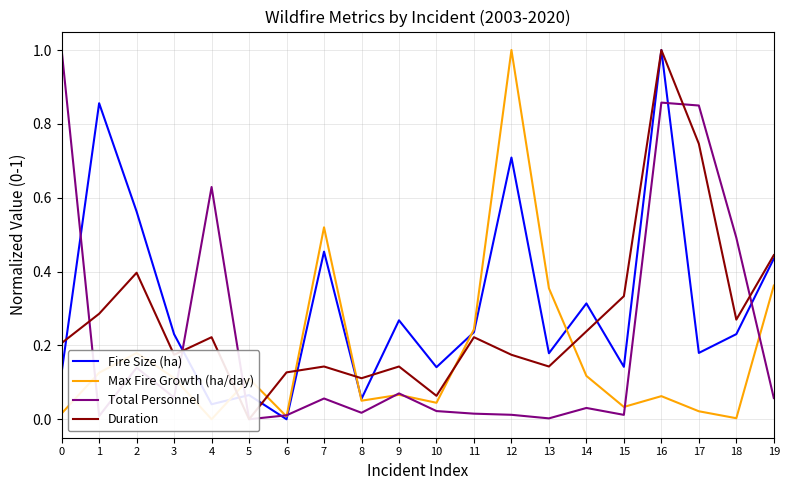

Which series has the largest total across all categories?

Fire Size (ha)